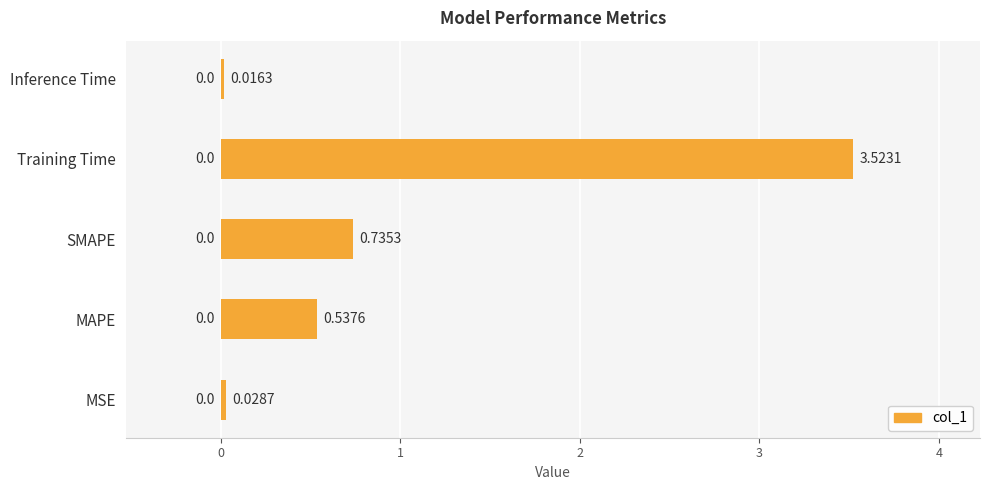

List the labels in order of value, largest first.

Training Time, SMAPE, MAPE, MSE, Inference Time